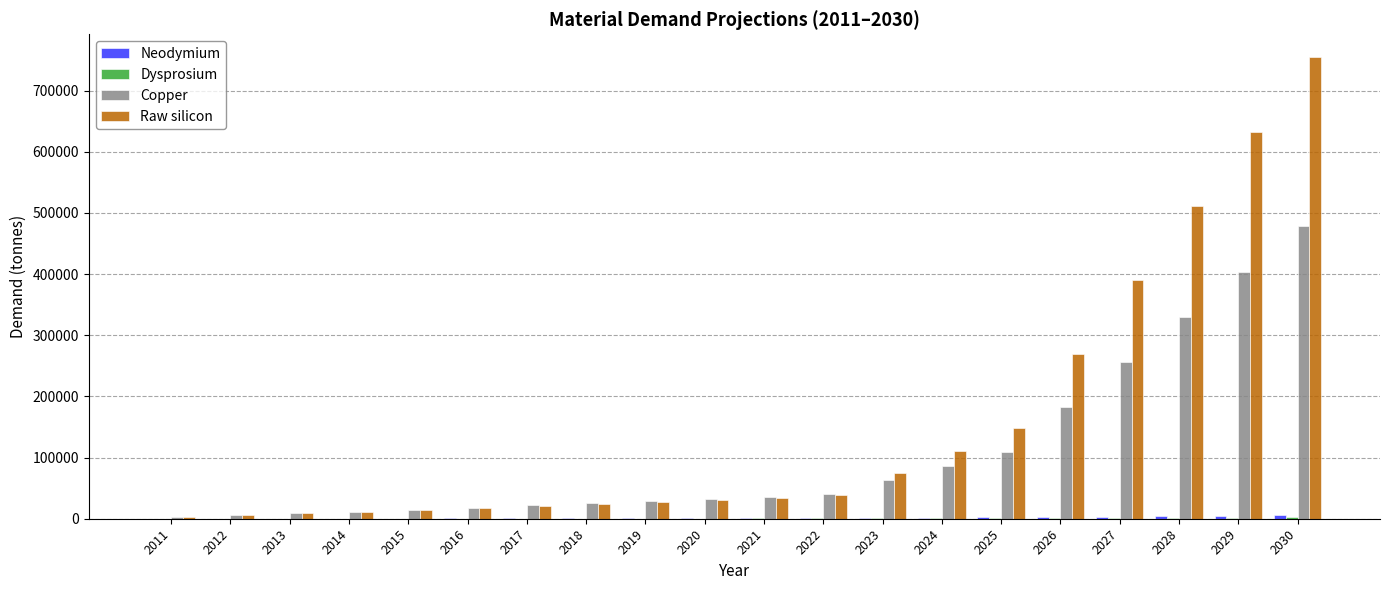

Which series changed the most between 2022 and 2029?

Raw silicon